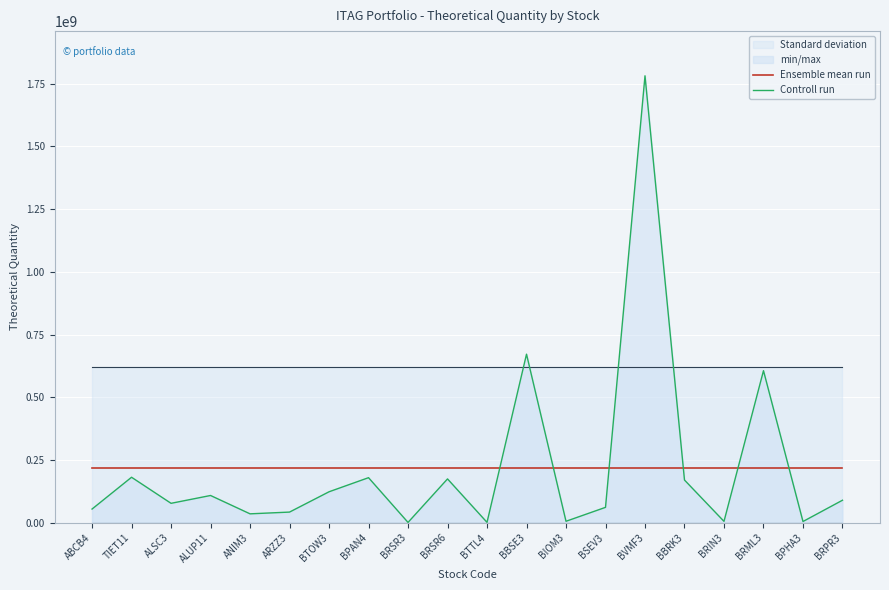

What is the label of the 8th point from the right?

BIOM3